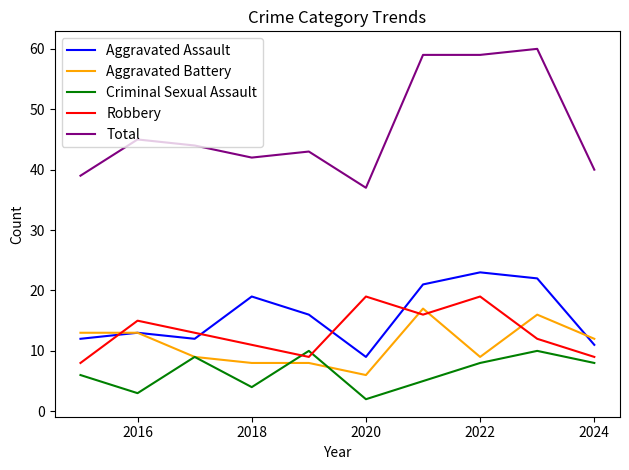

What is the difference between the maximum and minimum values in the Aggravated Battery series?

11